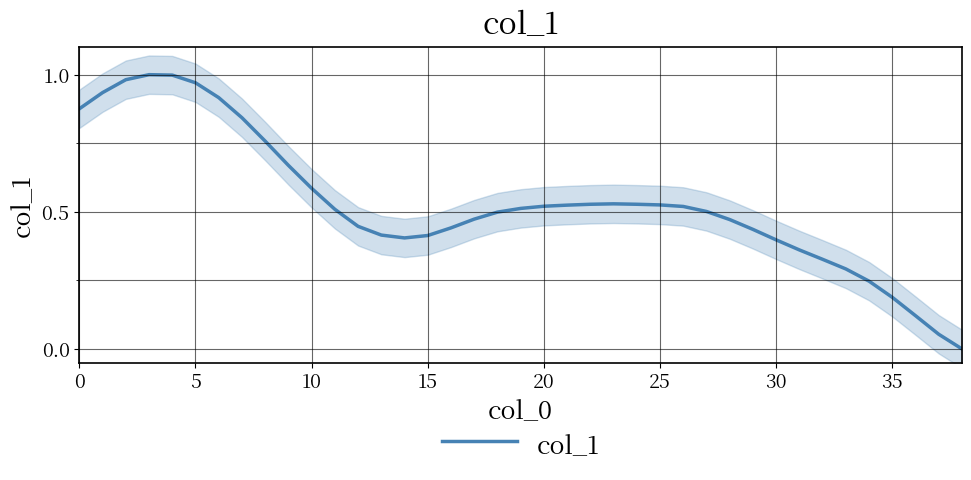

How many points are lower than both their immediate neighbors (excluding endpoints)?

1